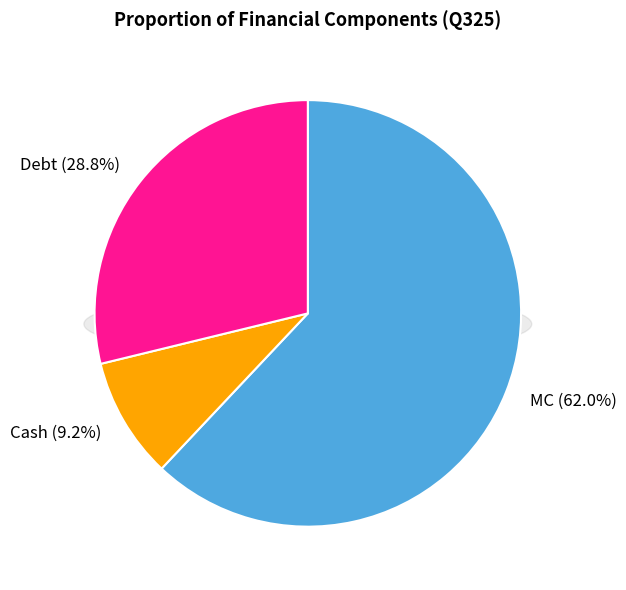

Does any single category account for the majority?

Yes